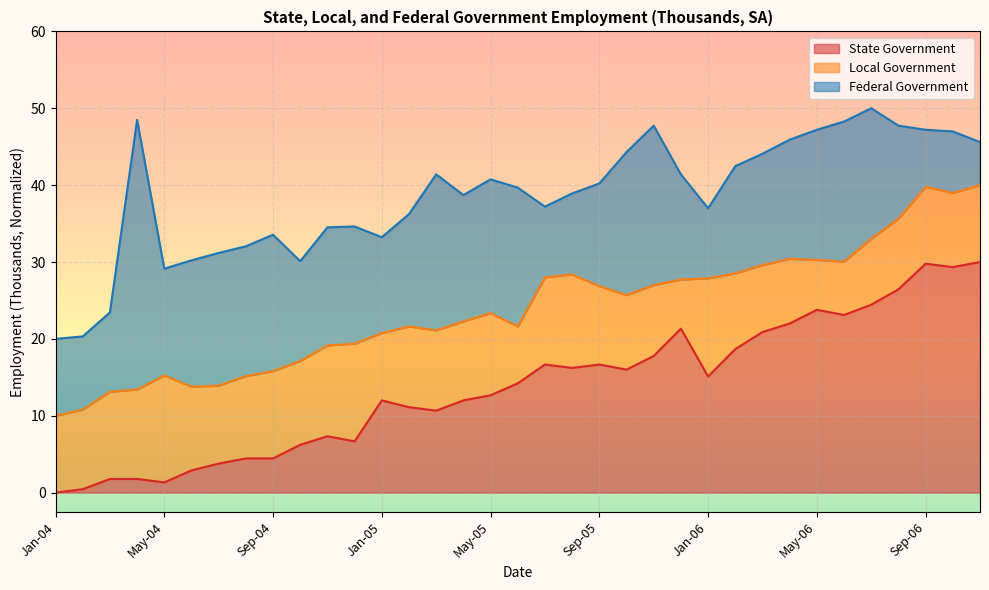

How many positive values does the State Government series have?

34